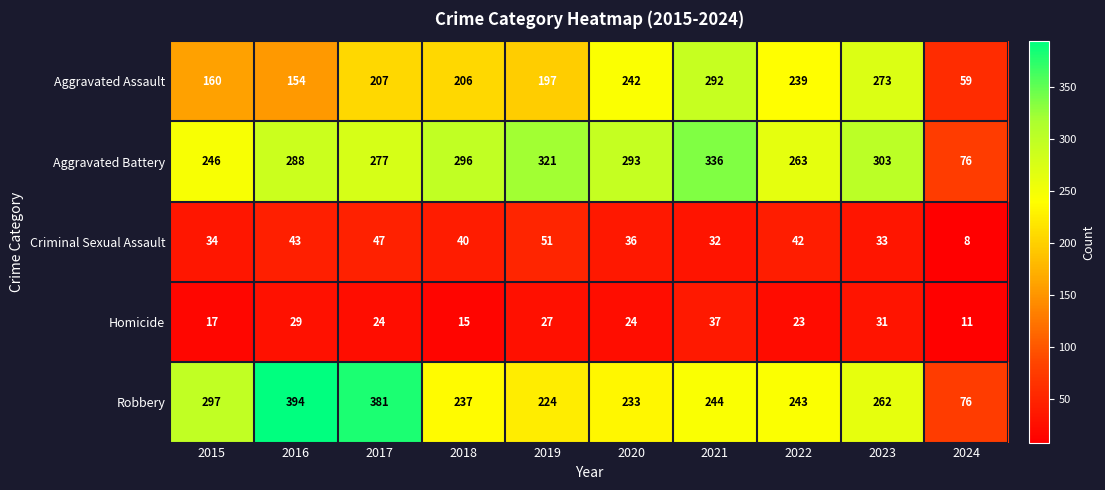

At which label does Homicide first exceed 24?

2016